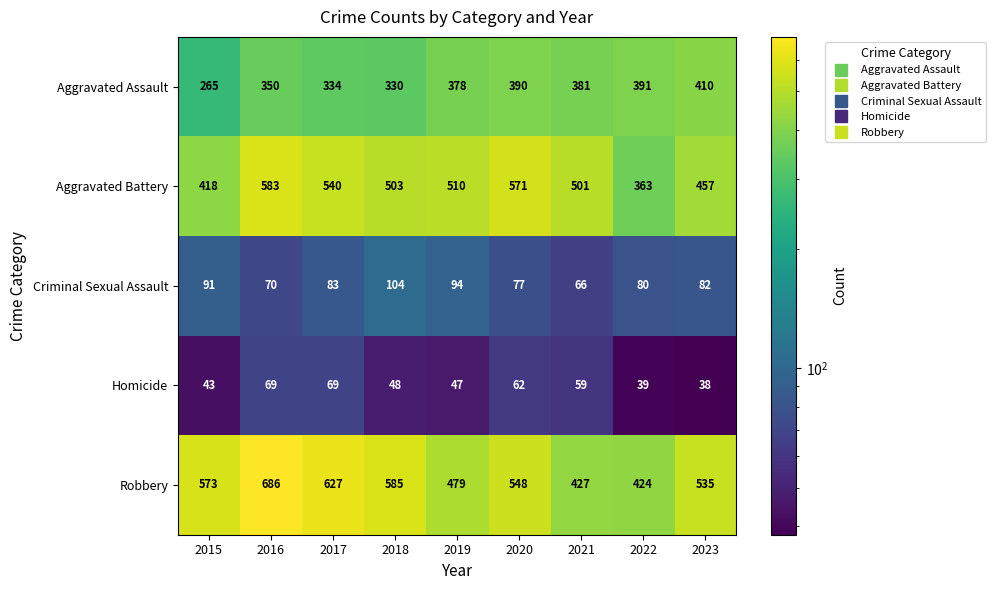

How many data points does each series have?

9